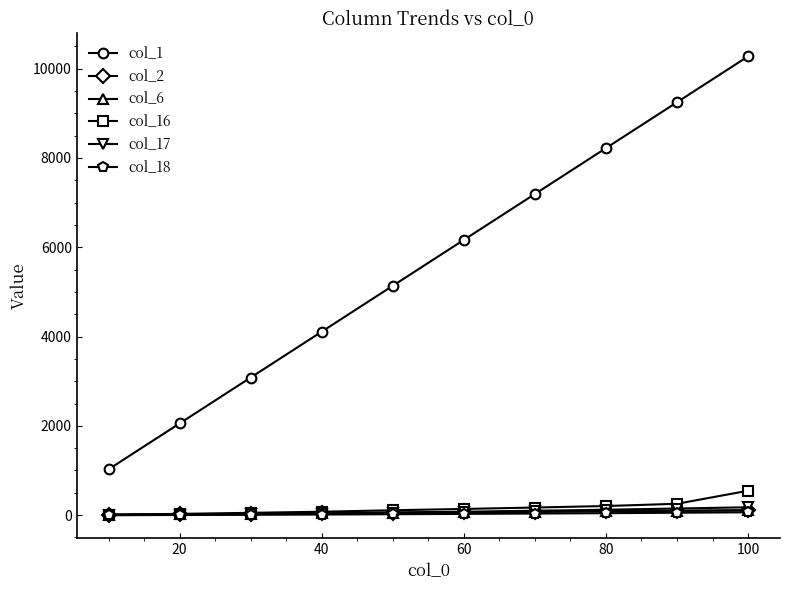

True or false: col_1 and col_2 cross at least once.

False